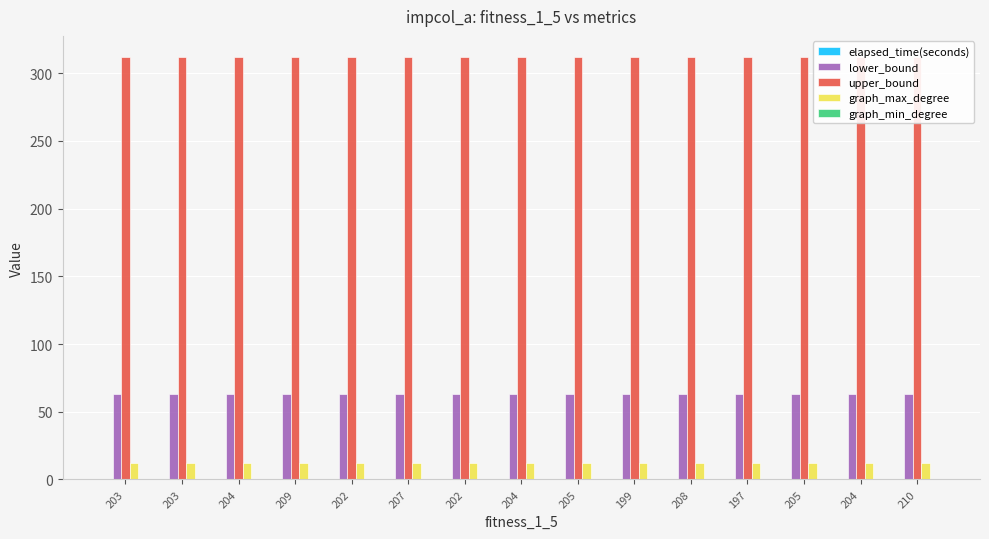

At how many categories does at least one series exceed 146?

15